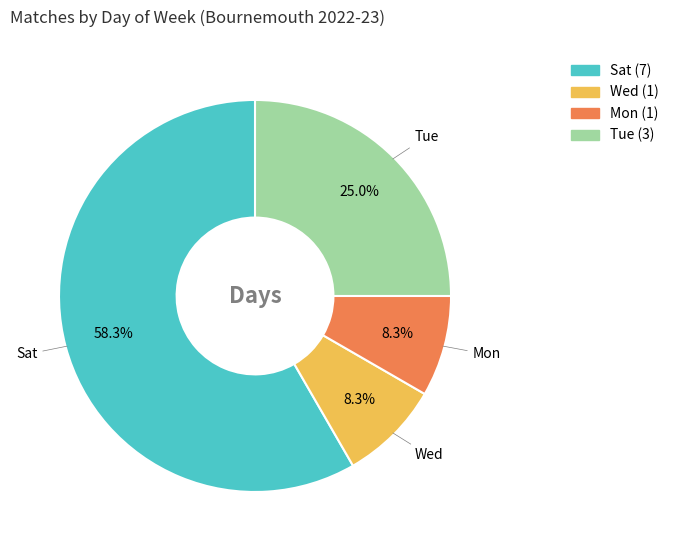

Is the sum of Sat and Wed greater than half?

Yes